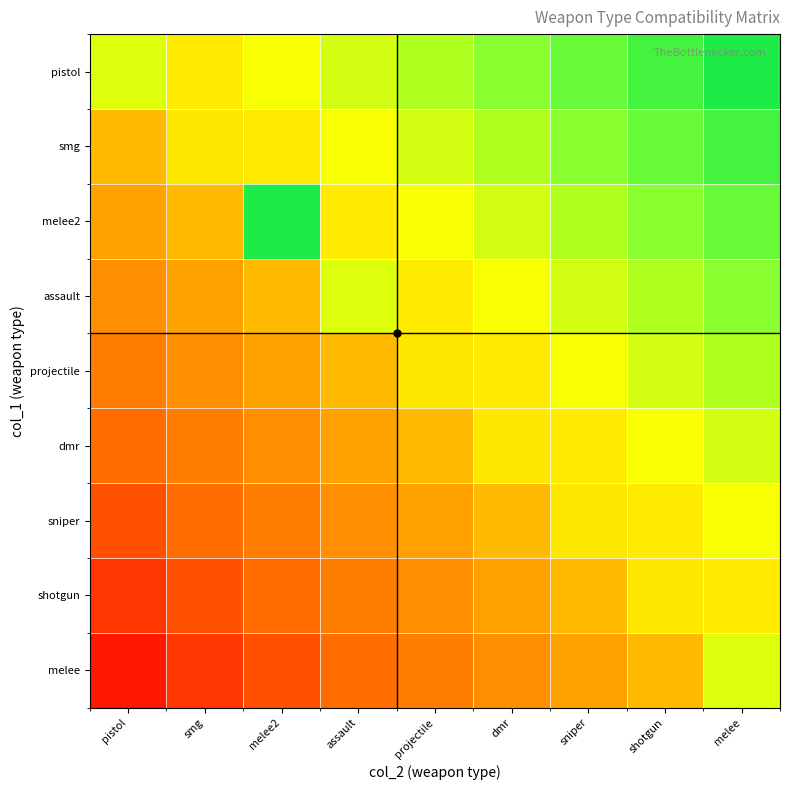

Rank the series by their maximum value, from highest to lowest.

pistol, melee2, smg, assault, projectile, dmr, melee, sniper, shotgun